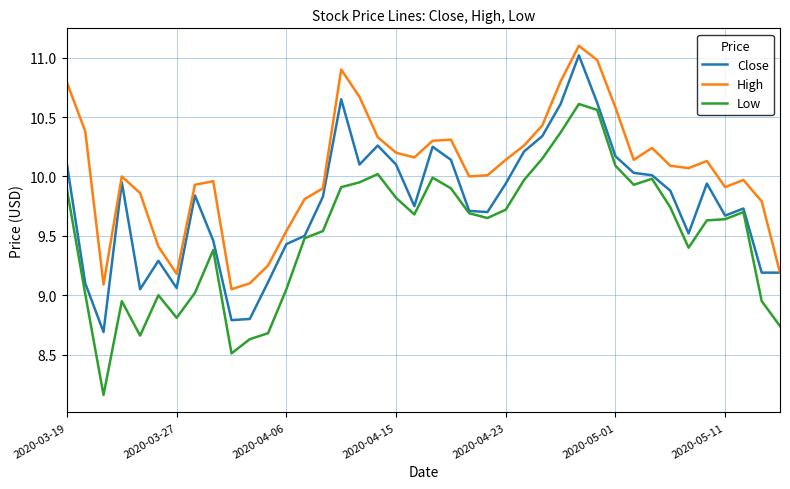

In Low, how many points are lower than both neighbors (excluding endpoints)?

8